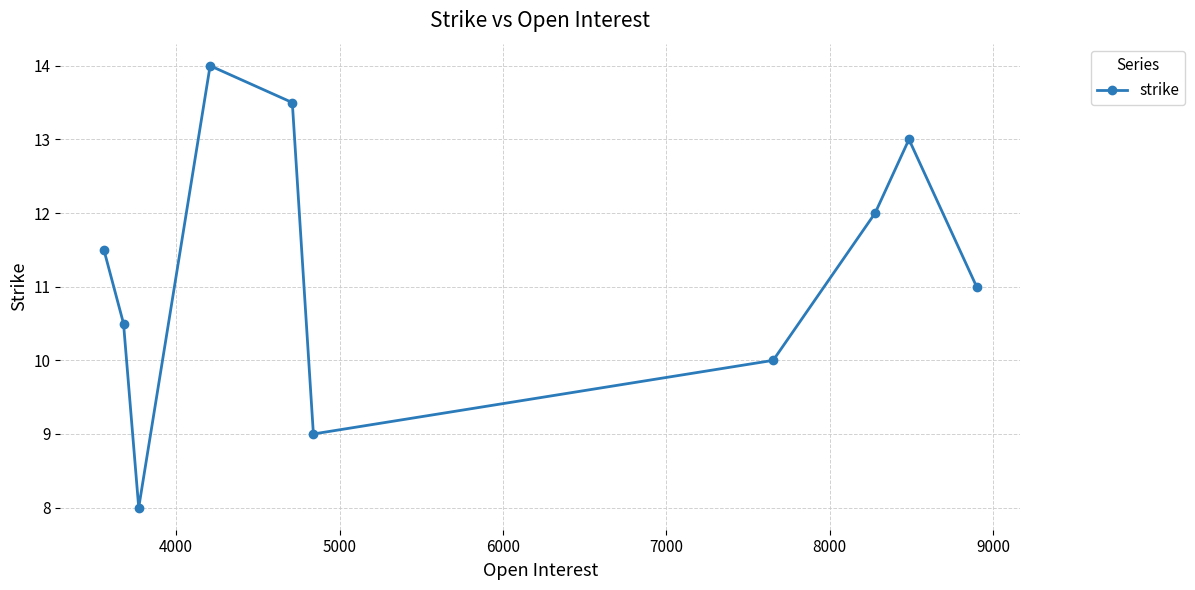

Does the chart display data point markers on the line(s)?

Yes